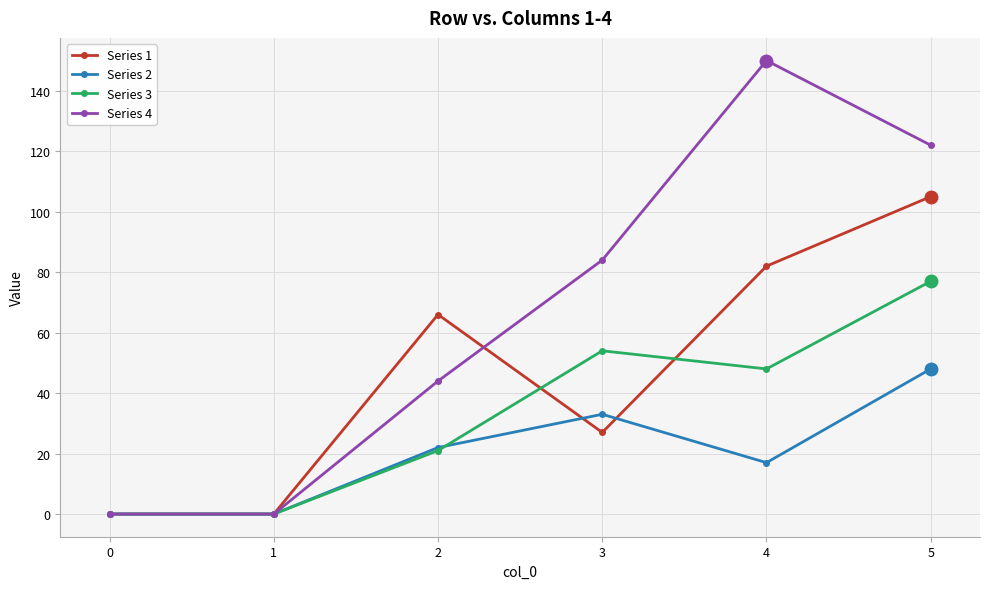

Reading left to right, list all the values displayed in this chart.

Series 1: 0=0	1=0	2=66	3=27	4=82	5=105
Series 2: 0=0	1=0	2=22	3=33	4=17	5=48
Series 3: 0=0	1=0	2=21	3=54	4=48	5=77
Series 4: 0=0	1=0	2=44	3=84	4=150	5=122